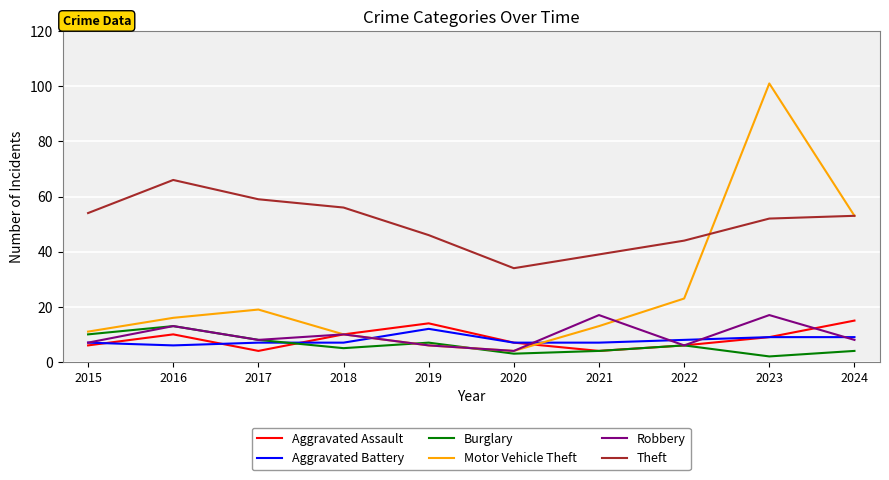

What is the highest value of the Robbery series?

17